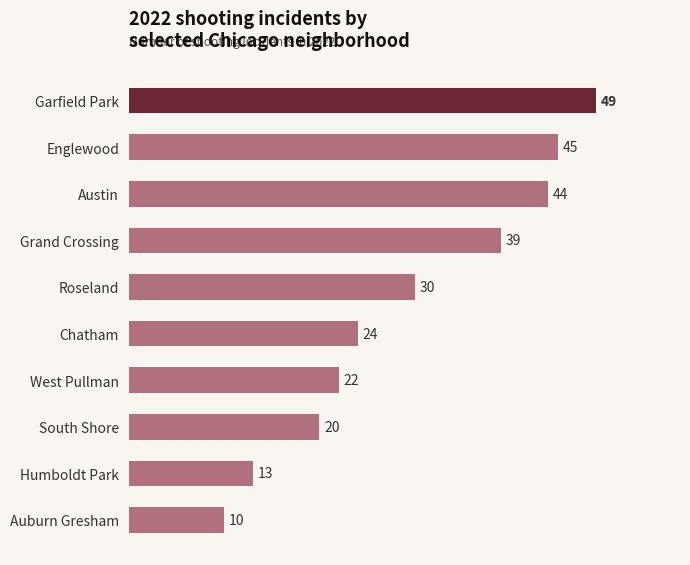

Approximately how many times larger is the value at Auburn Gresham compared to Chatham?

0.4